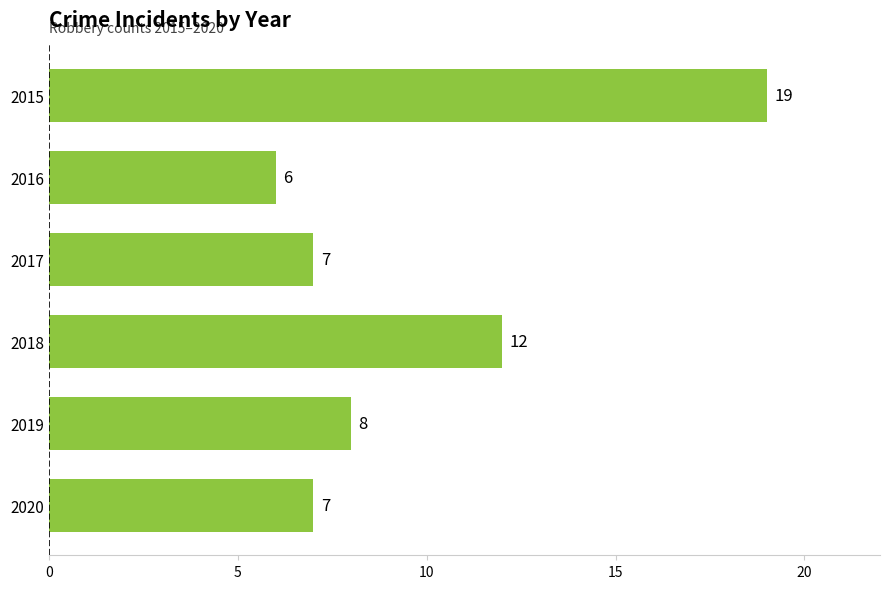

The chart shows a value of 3 at 2016. True or false?

False